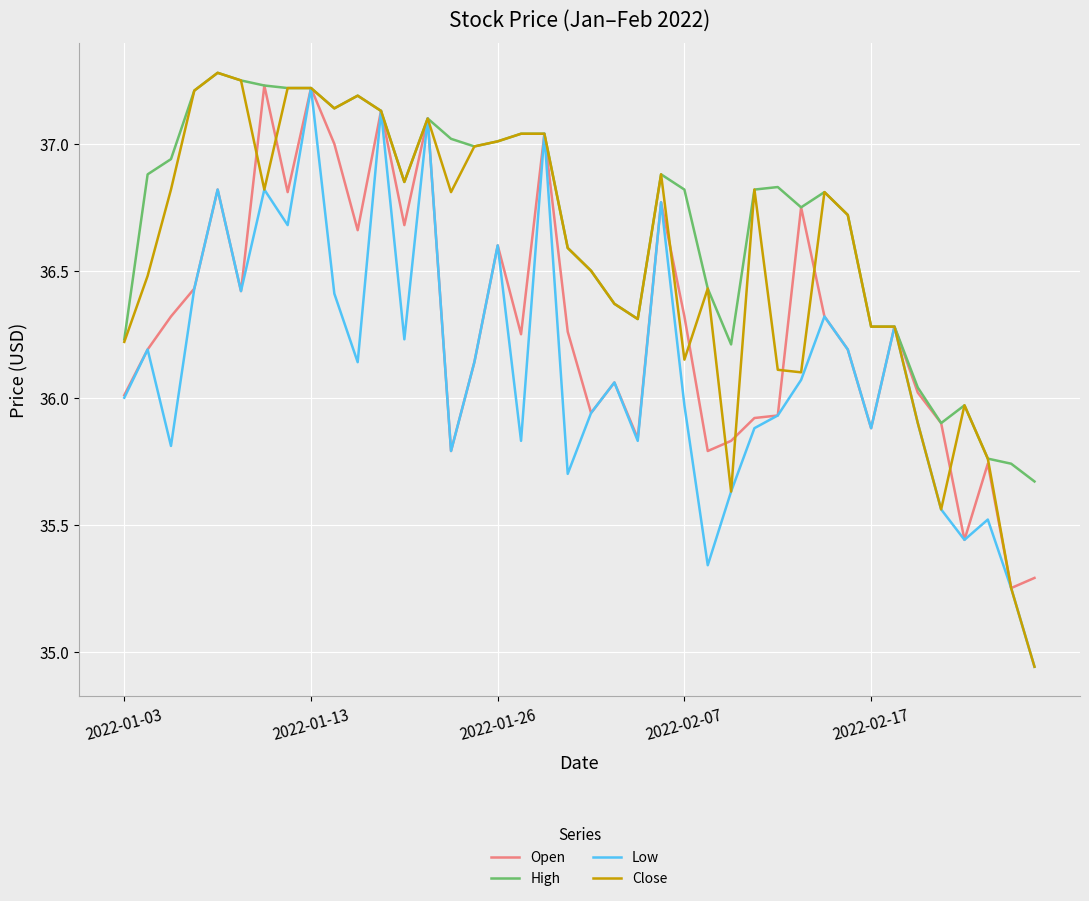

Which series has the largest total across all categories?

High